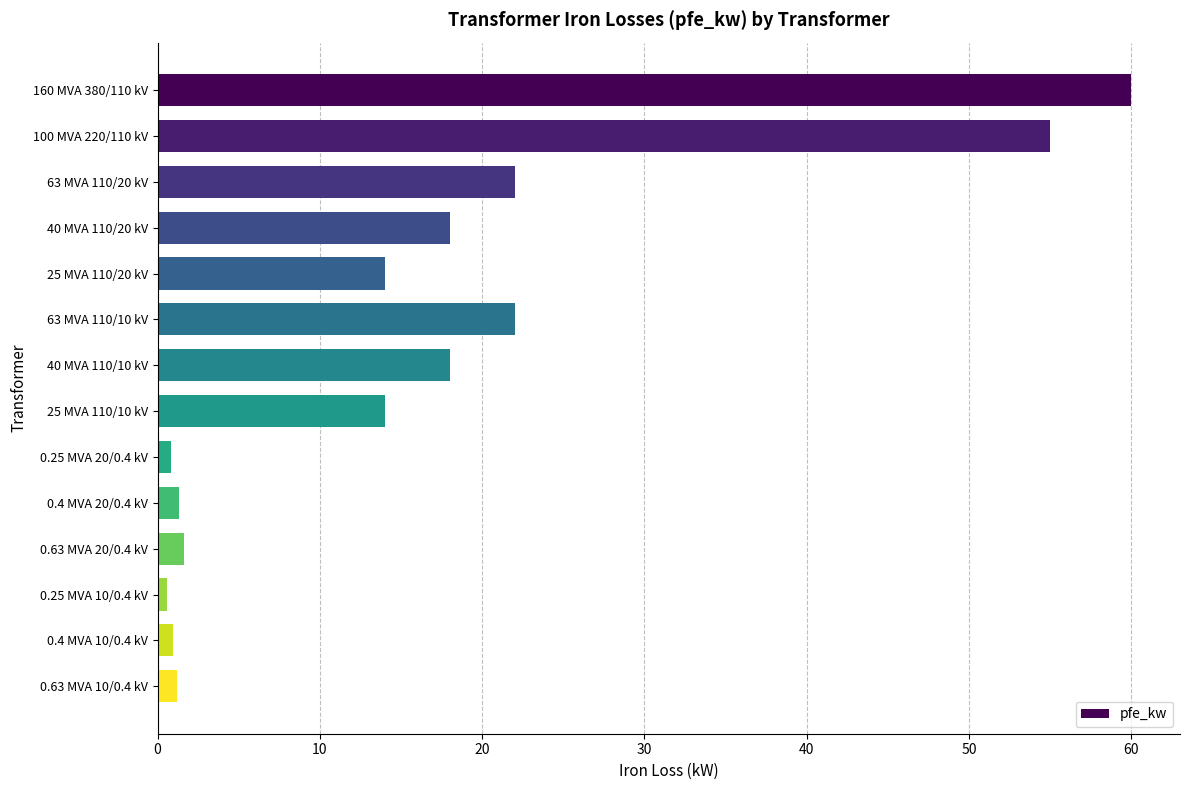

What is the ratio of the value at 160 MVA 380/110 kV to the value at 63 MVA 110/20 kV?

2.7